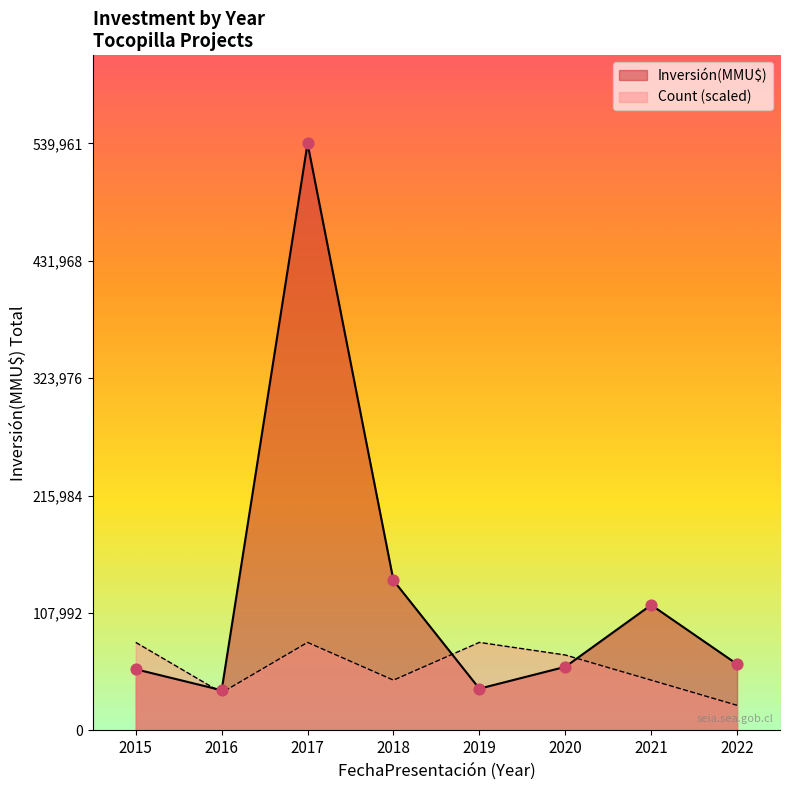

What are all the series names shown in the legend?

Inversión(MMU$), Count (scaled)